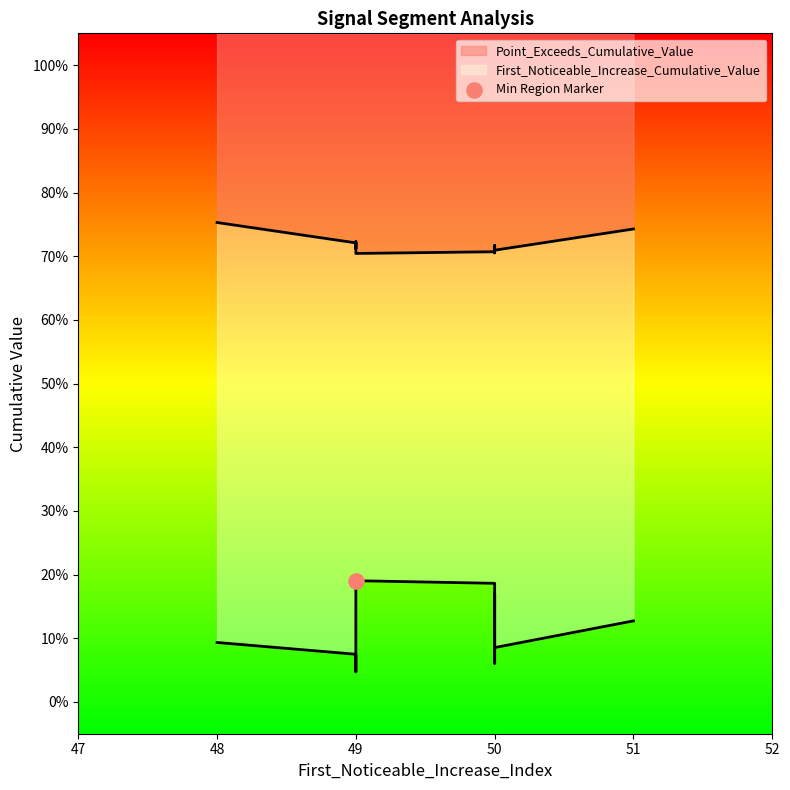

Which series contains the highest Y value?

Point_Exceeds_Cumulative_Value